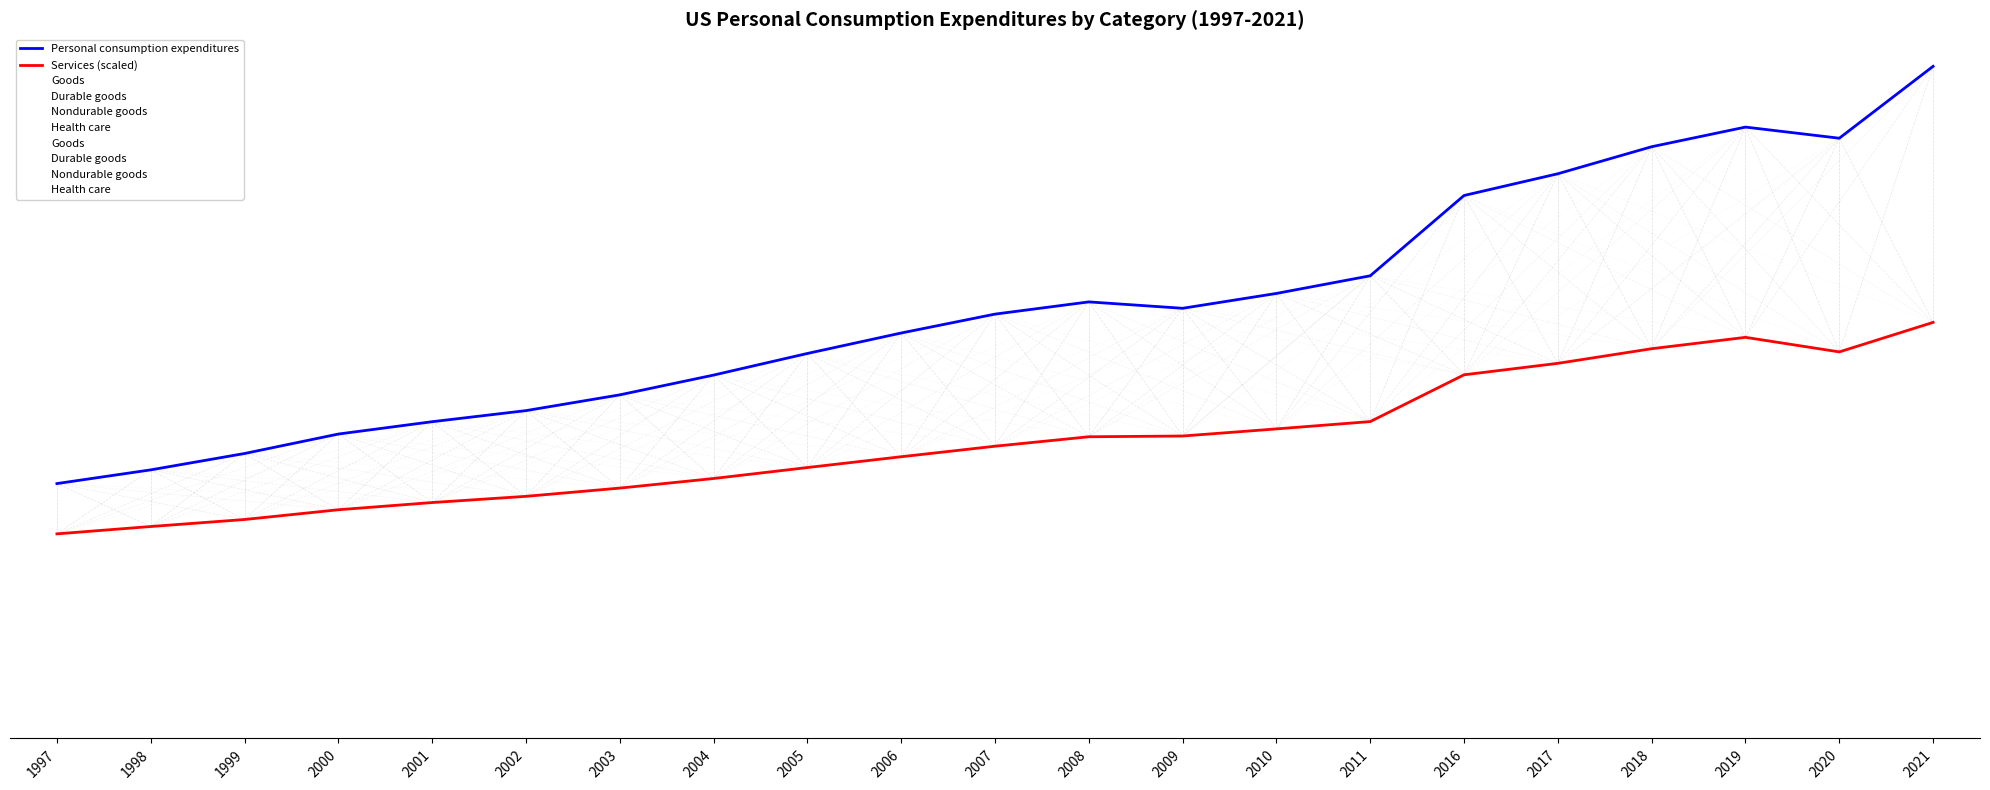

Where is Nondurable goods nearest to the value 2363622?

2011